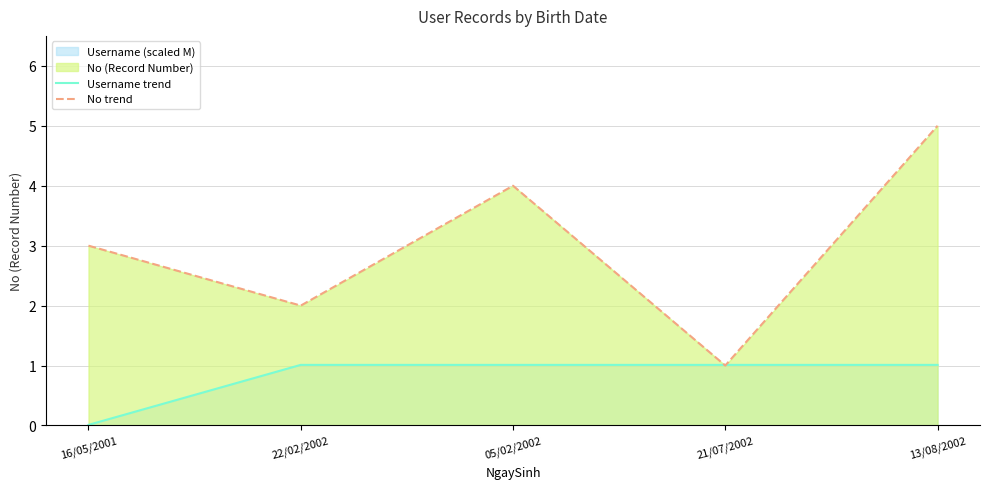

Where do No trend and Username trend first cross each other?

05/02/2002 and 21/07/2002